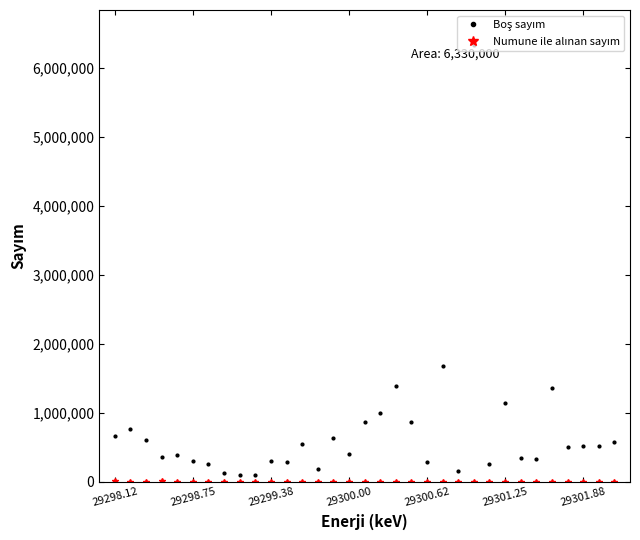

Count the number of categories in the chart.

33